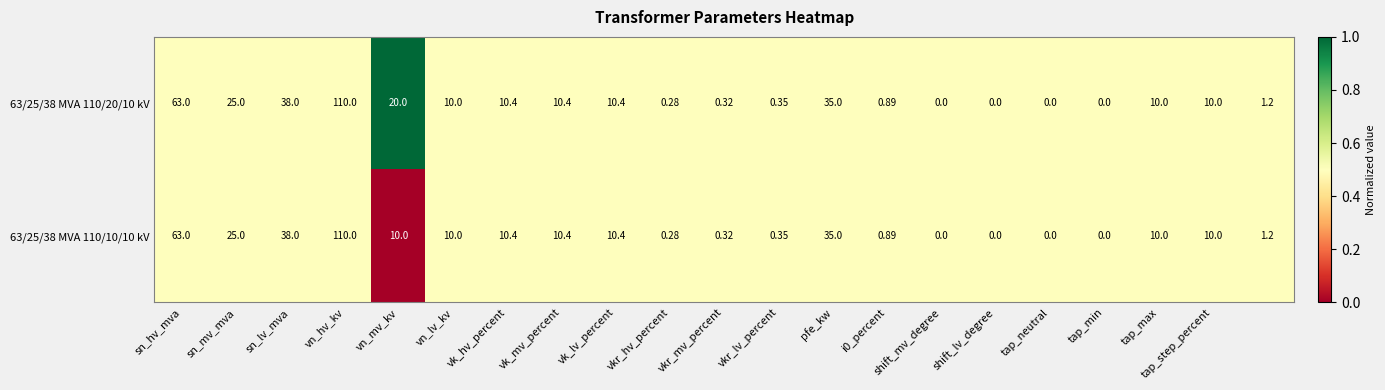

Reading right to left, what are all the values shown in this chart?

63/25/38 MVA 110/20/10 kV: 1.2	10.0	10.0	0.0	0.0	0.0	0.0	0.9	35.0	0.3	0.3	0.3	10.4	10.4	10.4	10.0	20.0	110.0	38.0	25.0	63.0
63/25/38 MVA 110/10/10 kV: 1.2	10.0	10.0	0.0	0.0	0.0	0.0	0.9	35.0	0.3	0.3	0.3	10.4	10.4	10.4	10.0	10.0	110.0	38.0	25.0	63.0